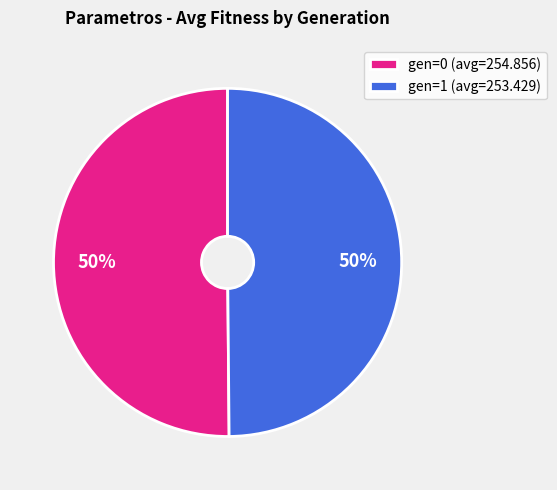

To the nearest percent, what portion does gen=1 (avg=253.429) represent?

50%